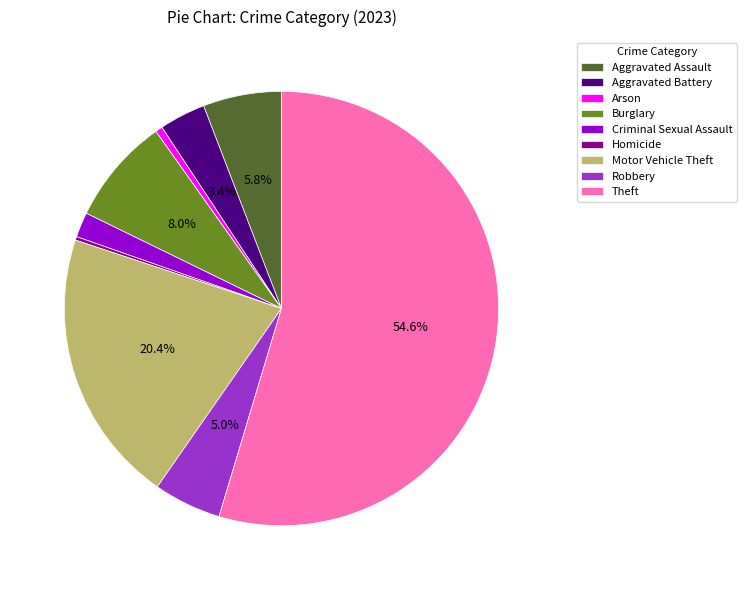

Approximately how many times larger is the value at Robbery compared to Aggravated Assault?

0.9